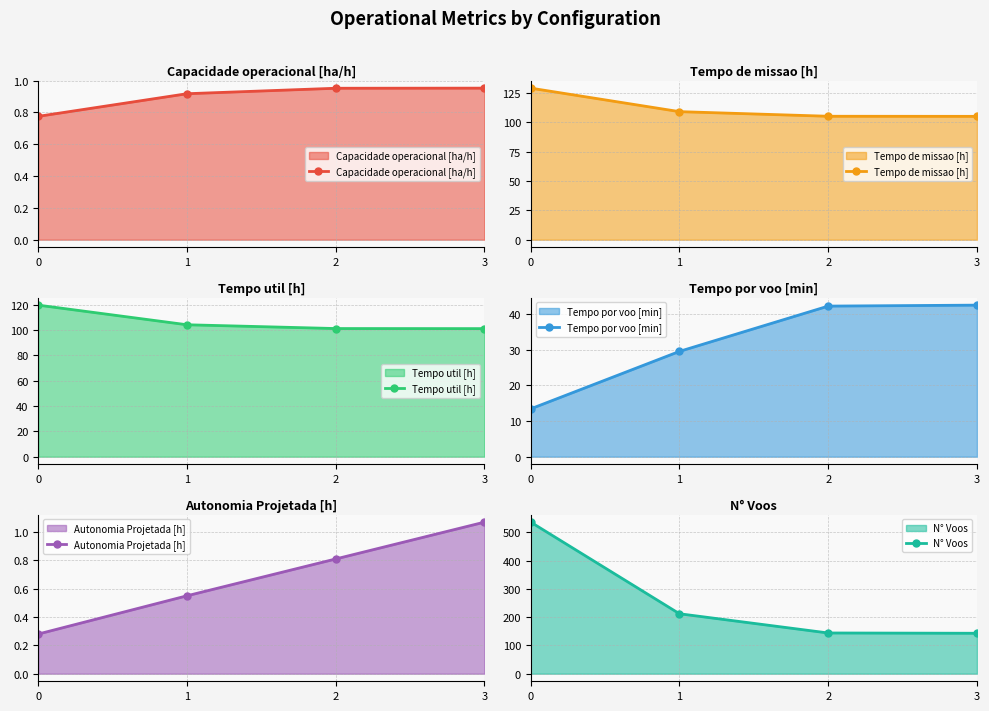

What is the total value across all series at 3?

393.7